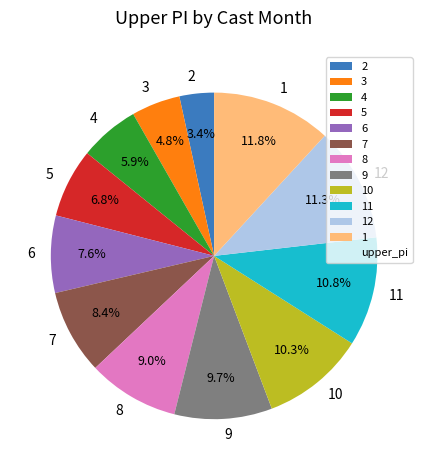

What is the ratio of the value at 1 to the value at 4?

2.0